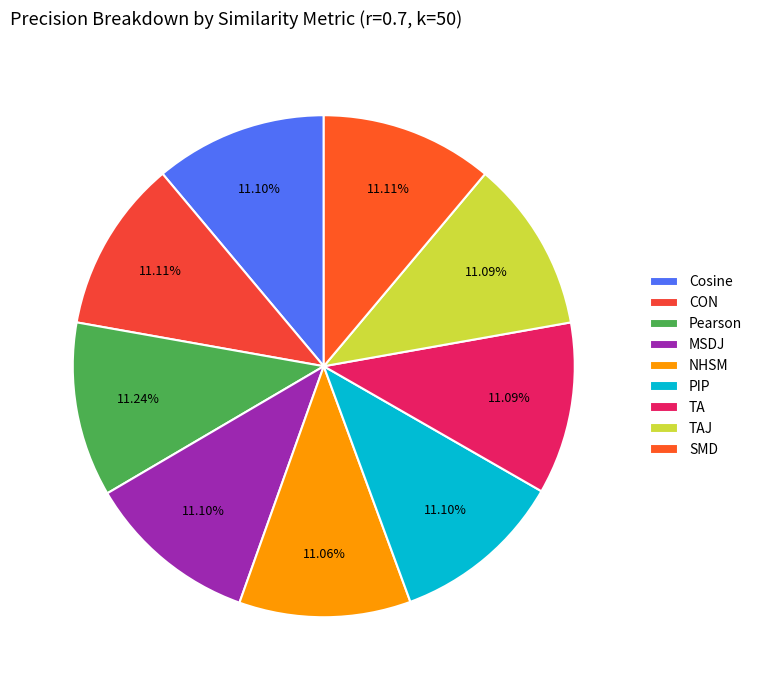

Is the sum of Pearson and TAJ greater than half?

No